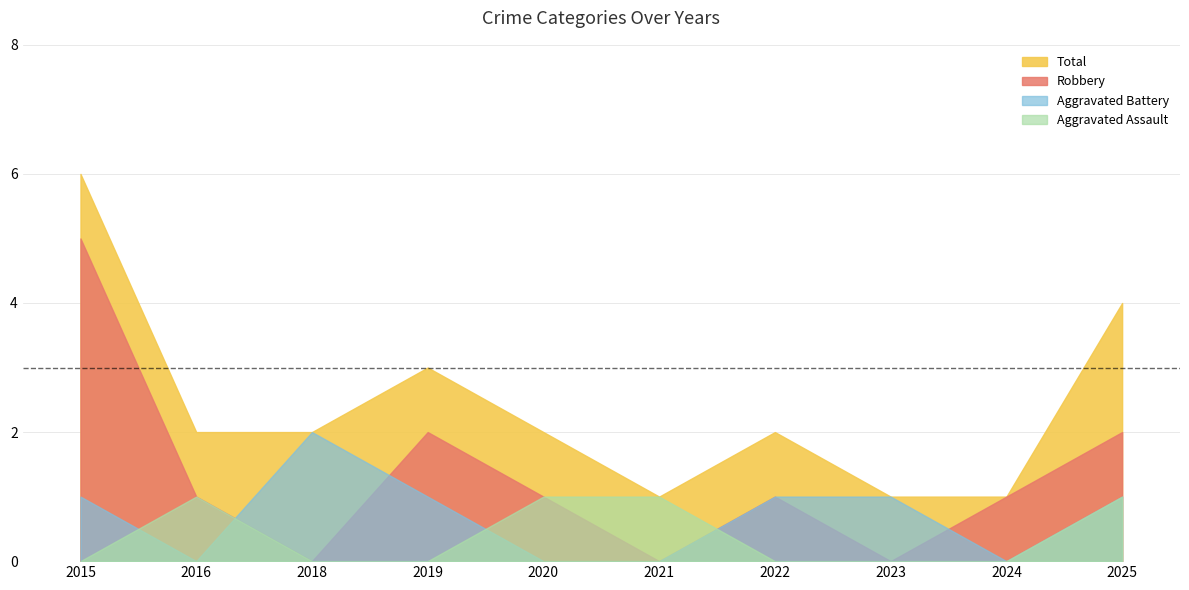

Between 2024 and 2023, which is larger?

2024